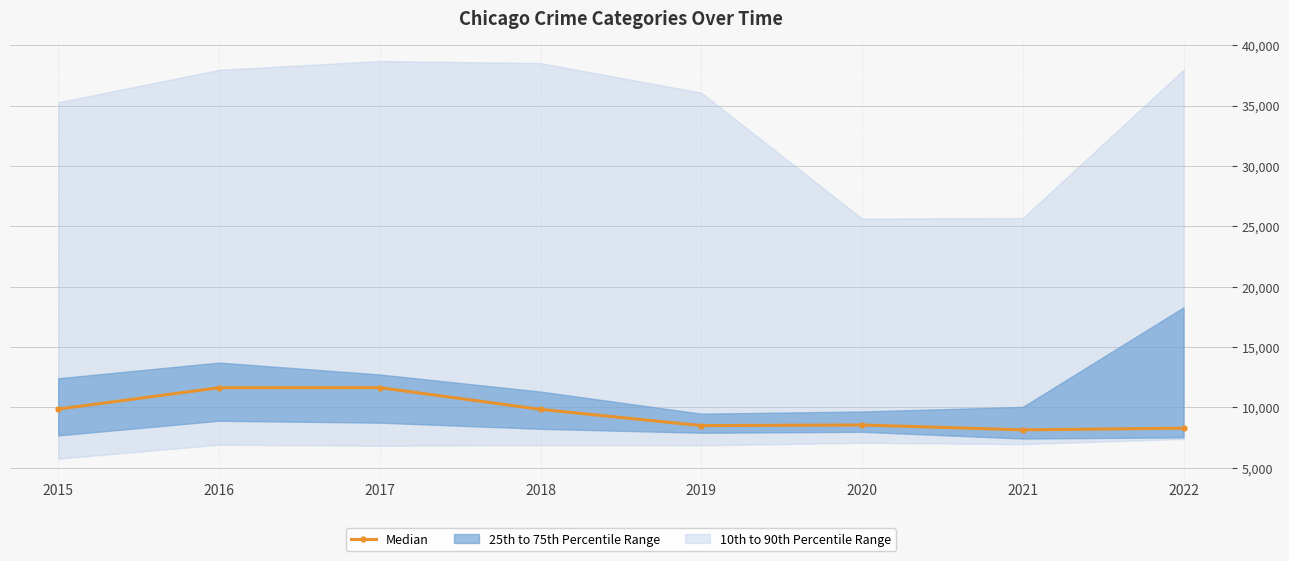

Does the chart display data point markers on the line(s)?

Yes